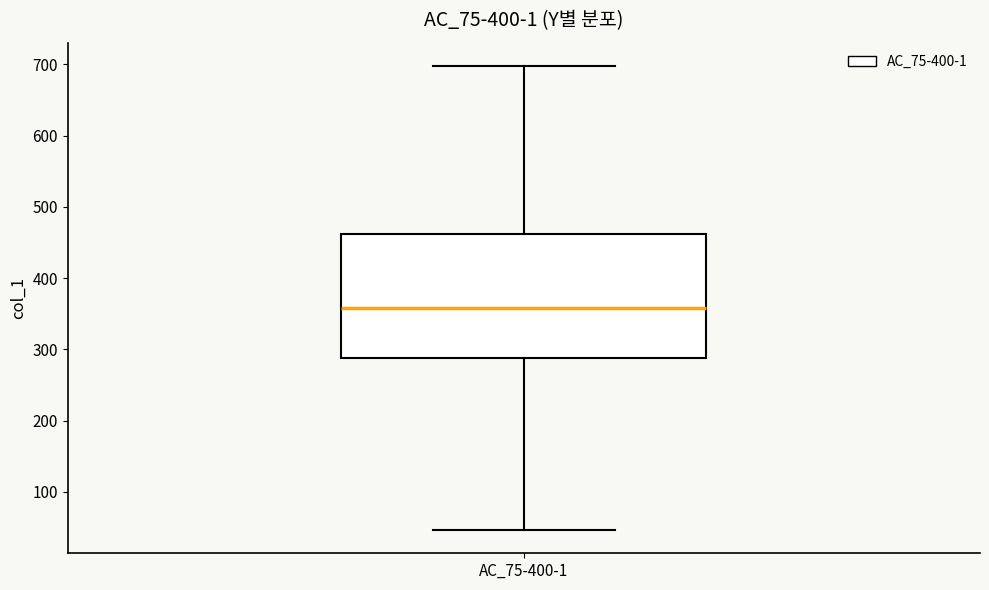

Read this box plot against the y-axis: the position of the median line, the range covered by the box, and the ends of both whiskers. The values are not printed on the chart, so give them approximately, as read against the axis.

median 360, box 290 to 460, whiskers 50 to 700